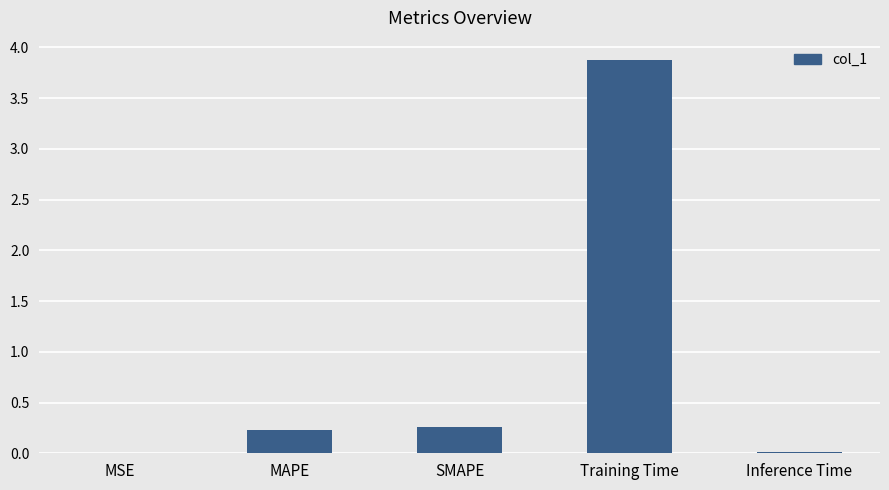

At which category does the chart reach its peak across all series?

Training Time